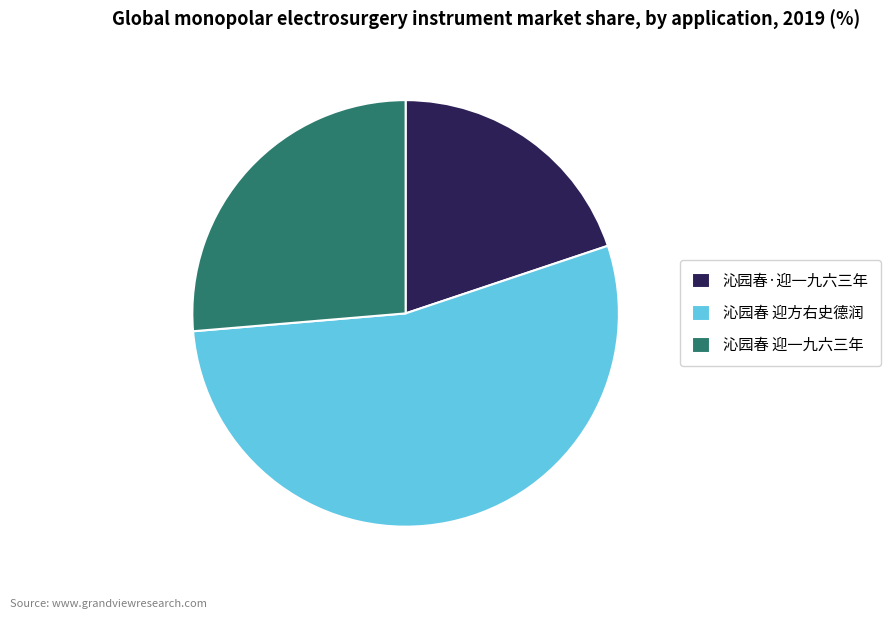

Is it true that 沁园春 迎一九六三年 is 39% of the pie?

False